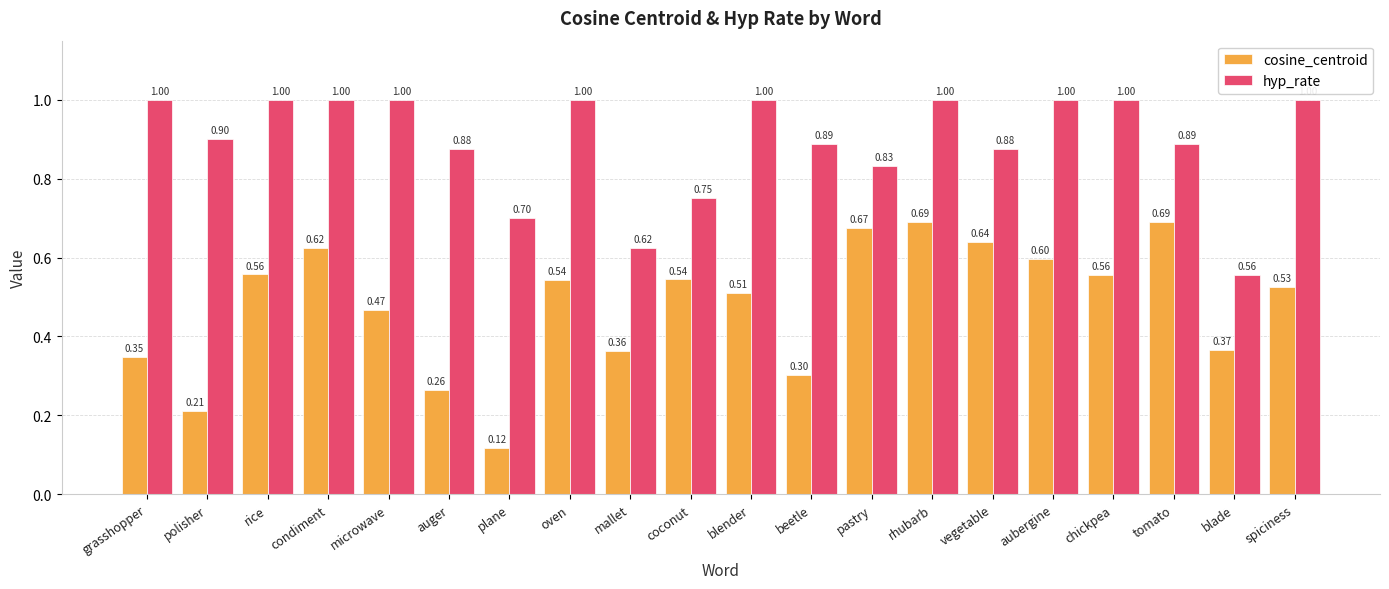

At coconut, list the series in order from largest to smallest.

hyp_rate, cosine_centroid